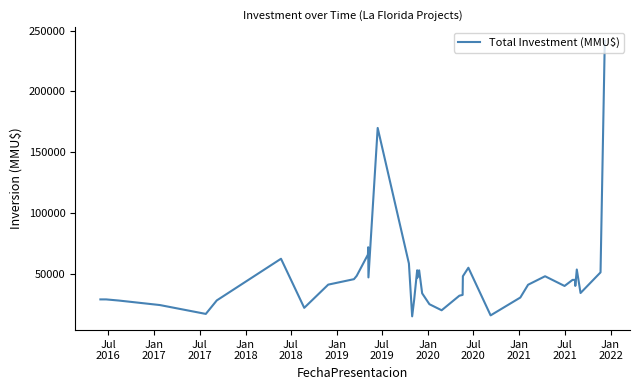

What is the greatest value displayed?

241609